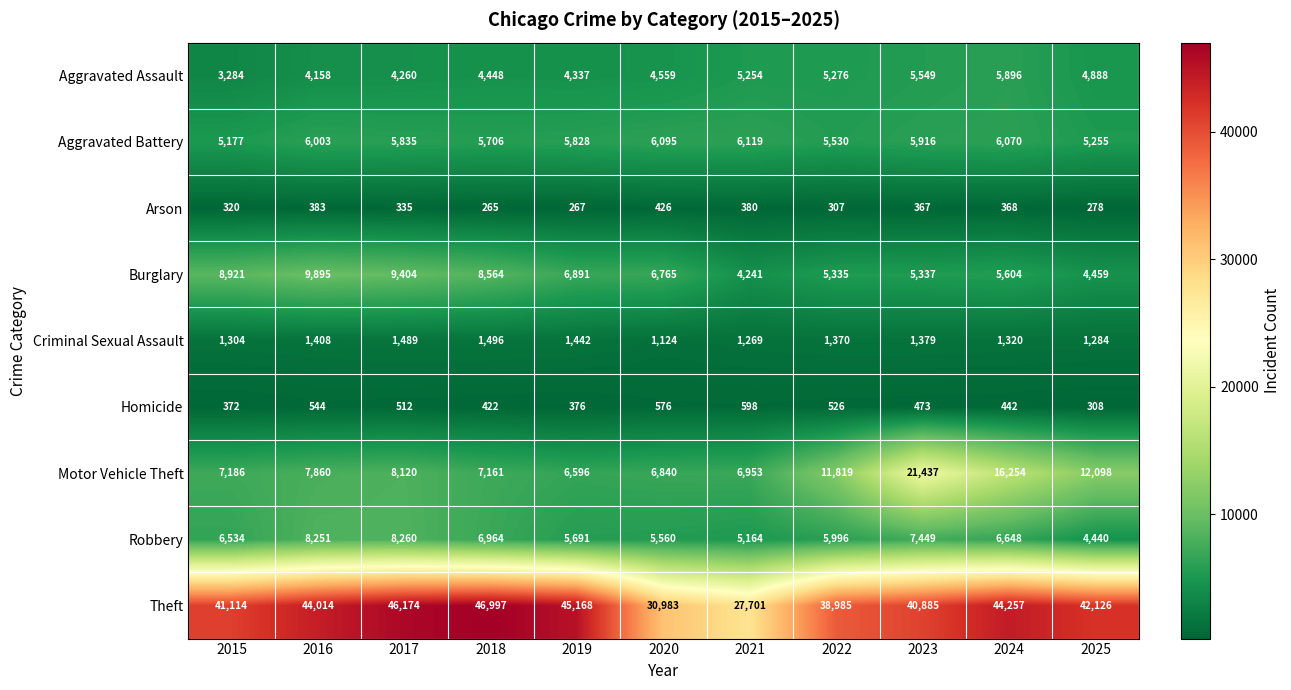

What is the difference between the Arson values at 2015 and 2016?

63